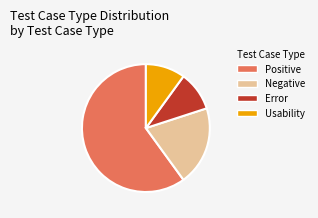

Is it true that Positive is 49% of the pie?

False